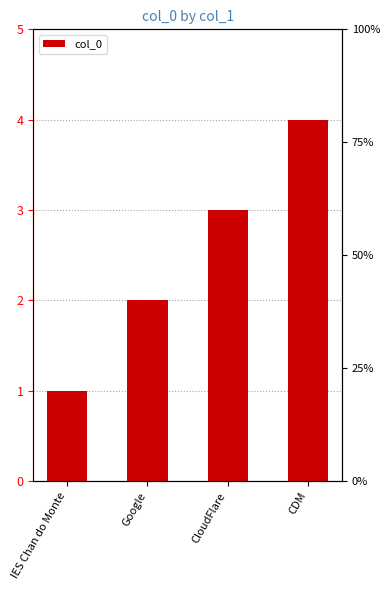

The chart shows a value of 3 at CloudFlare. True or false?

True